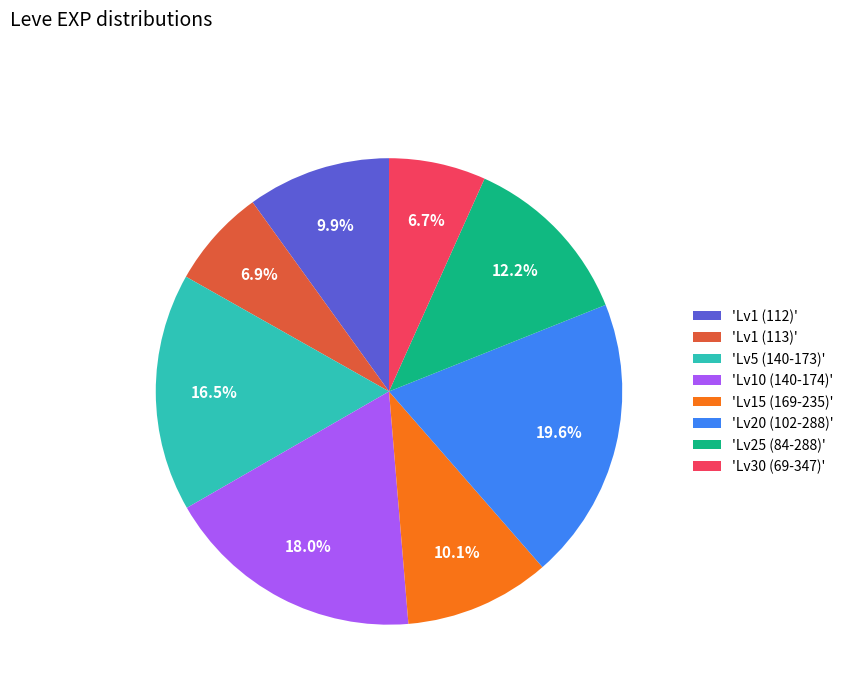

Combined, what portion of the pie is 'Lv25 (84-288)' and 'Lv5 (140-173)'?

28.7%